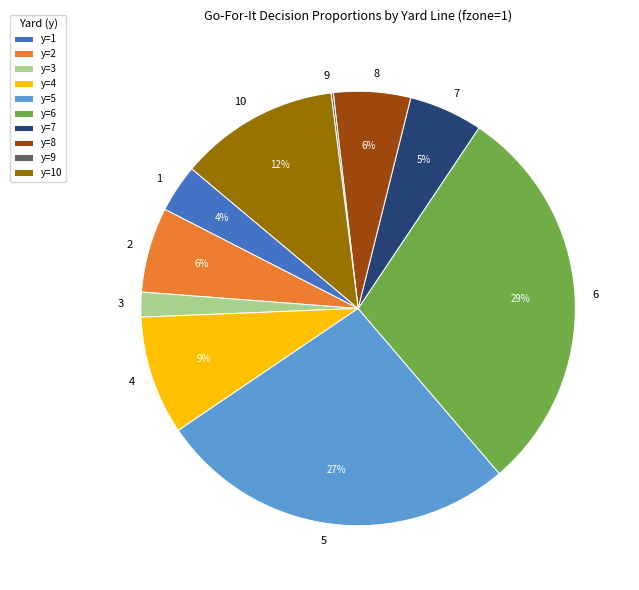

Which slice is the largest?

6